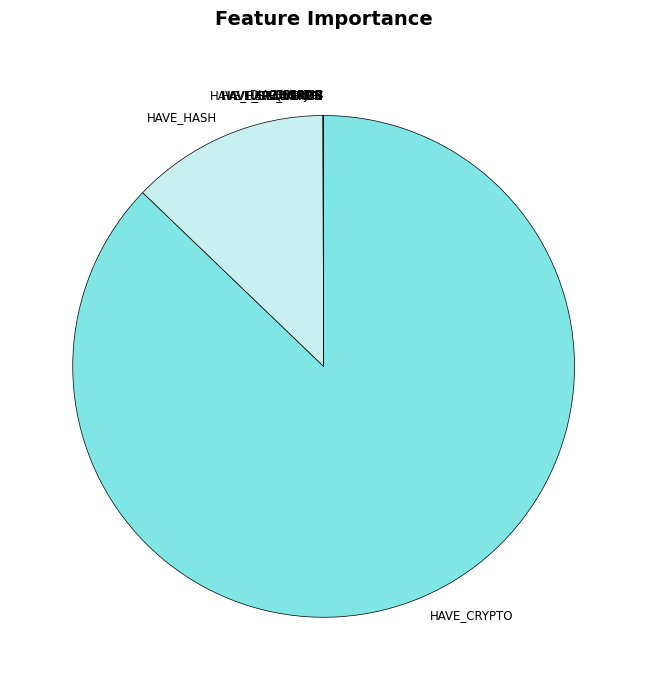

The HAVE_CRYPTO slice represents 95% of the pie. True or false?

False